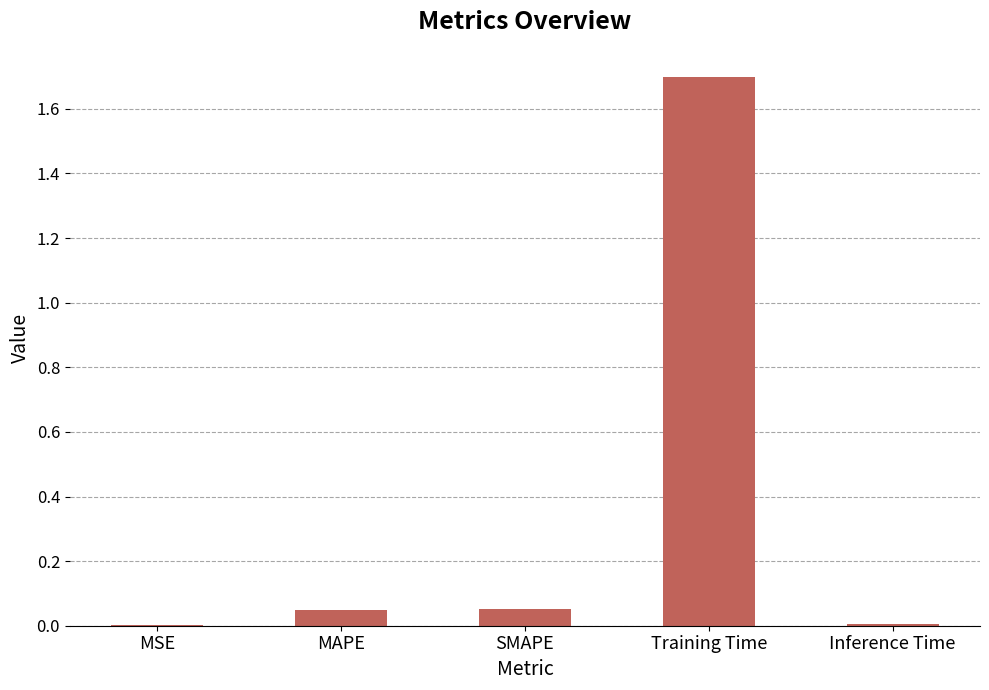

What is the greatest value displayed?

1.7